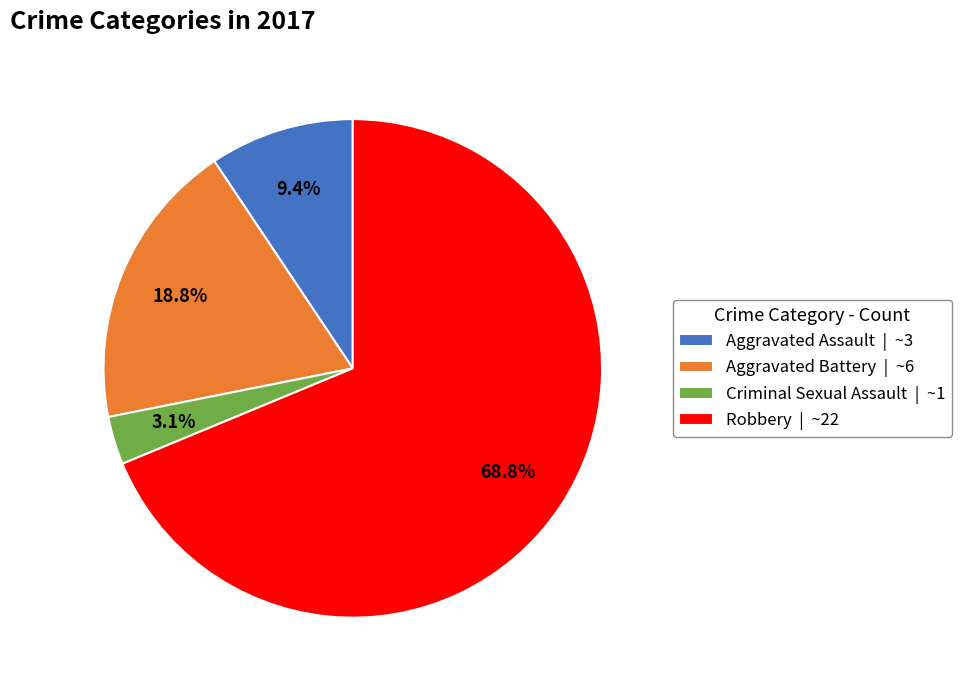

Which slice is the smallest?

Criminal Sexual Assault